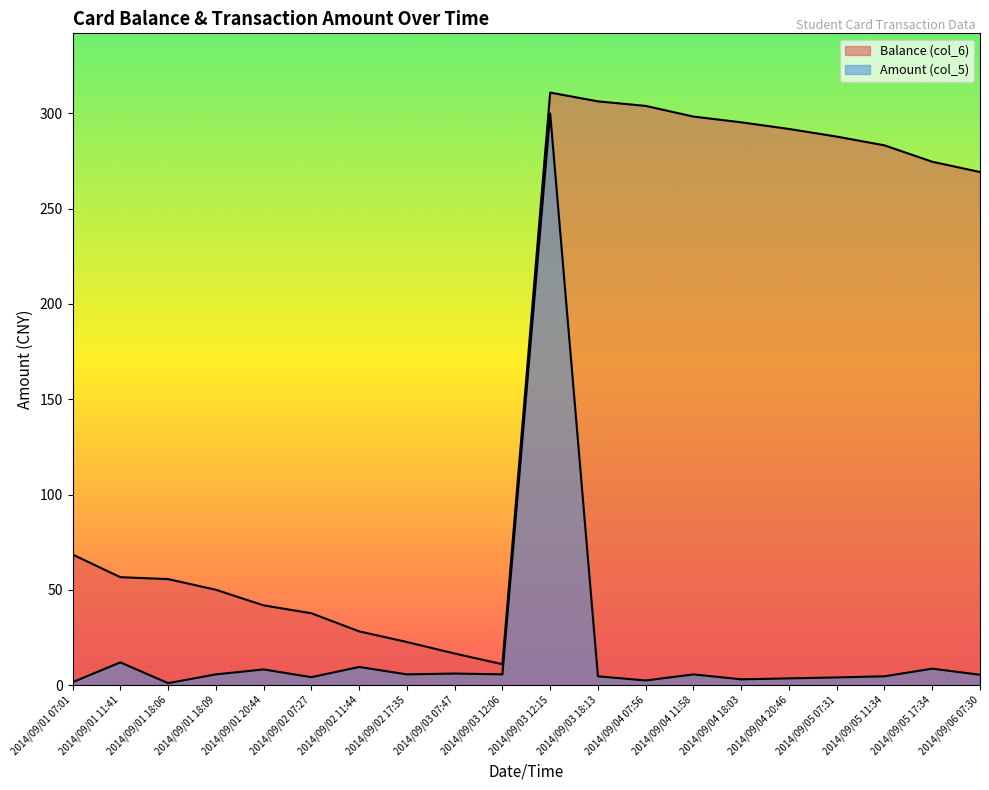

What is the average value of the Balance (col_6) series?

165.5